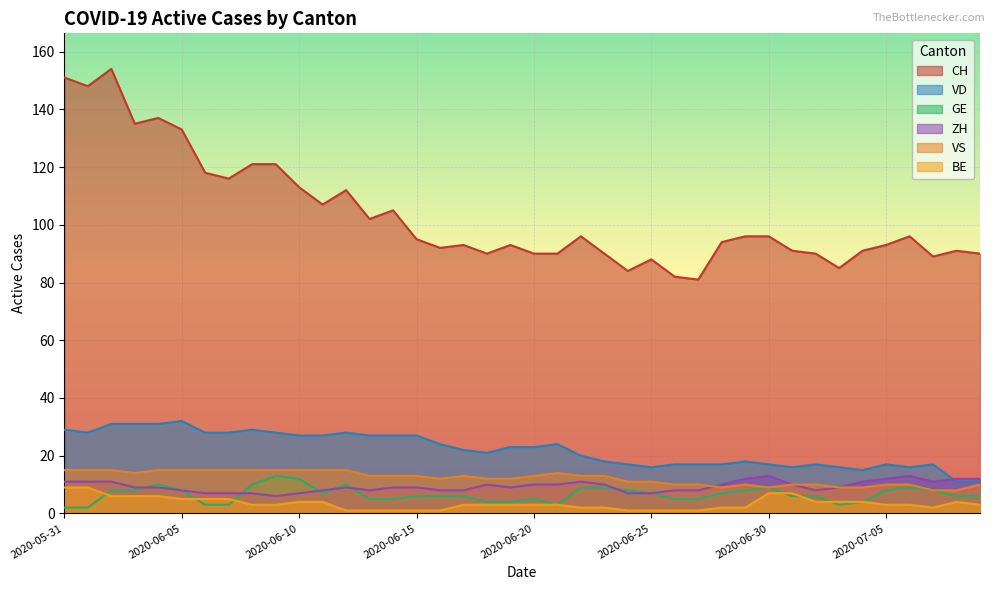

Is the value of BE at 2020-06-10 greater than the value of CH at 2020-06-26?

No